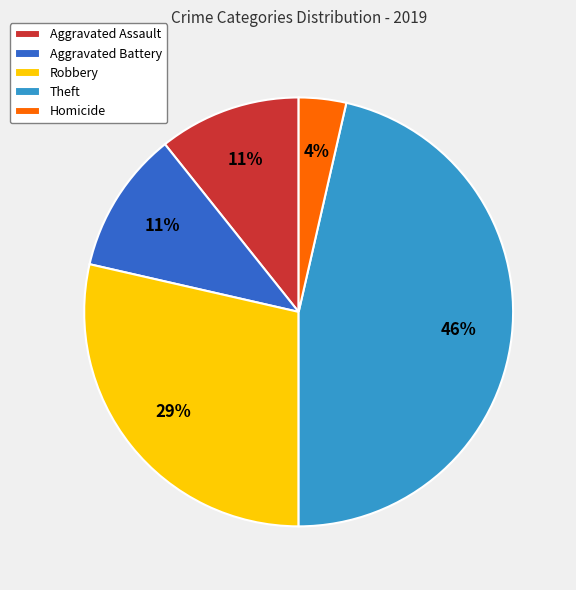

Is the sum of Theft and Aggravated Assault greater than half?

Yes